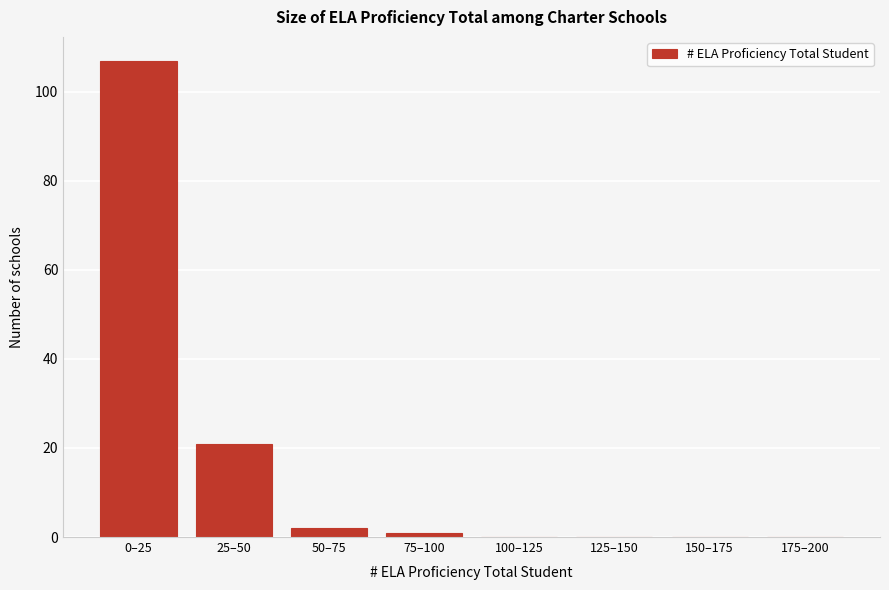

Reading left to right, extract all data points from this chart.

0–25=107	25–50=21	50–75=2	75–100=1	100–125=0	125–150=0	150–175=0	175–200=0